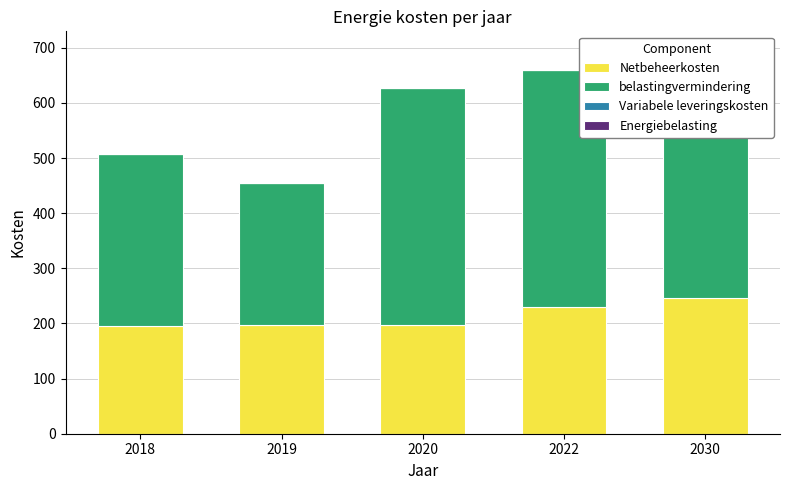

What is the spread (max minus min) of values at 2020?

429.9